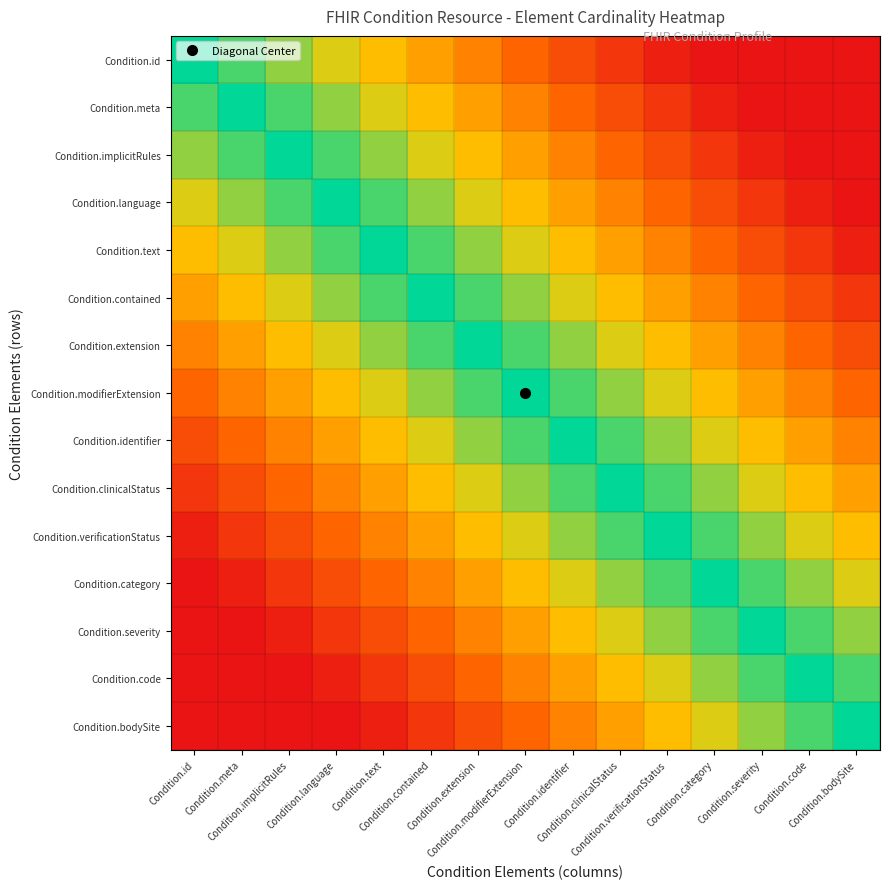

Rank the series by their maximum value, from lowest to highest.

Condition.bodySite, Condition.code, Condition.severity, Condition.category, Condition.verificationStatus, Condition.clinicalStatus, Condition.identifier, Condition.modifierExtension, Condition.extension, Condition.contained, Condition.text, Condition.language, Condition.implicitRules, Condition.meta, Condition.id